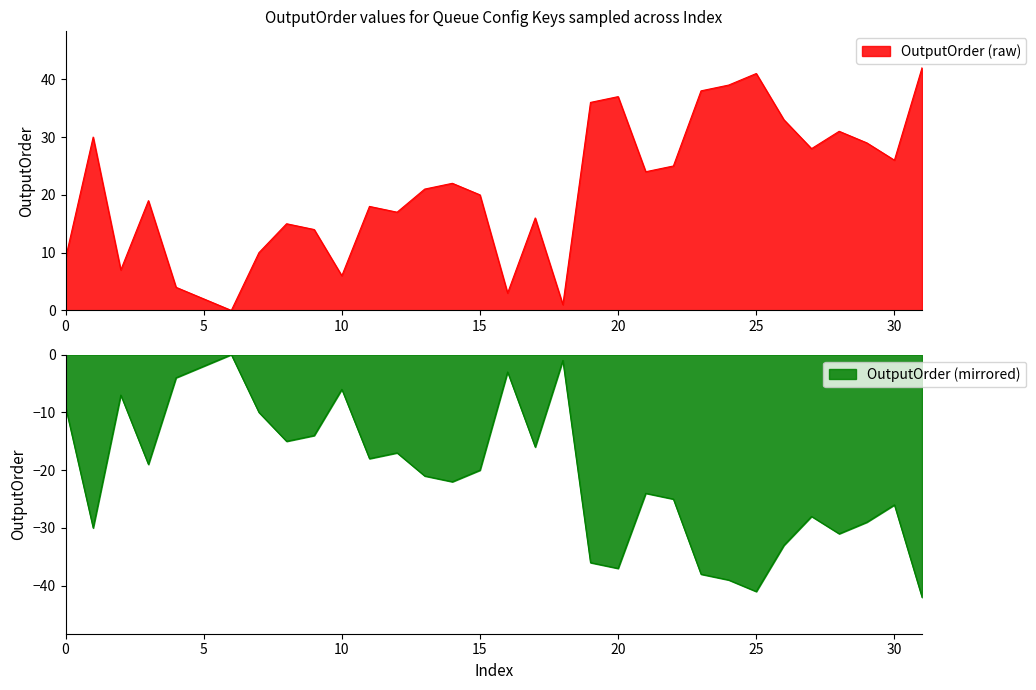

What is the greatest value displayed?

42